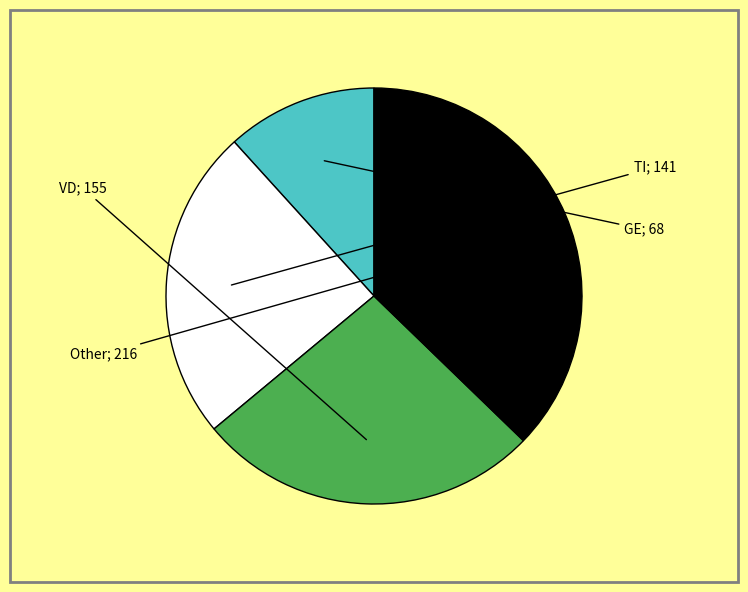

How many segments does this pie chart have?

4